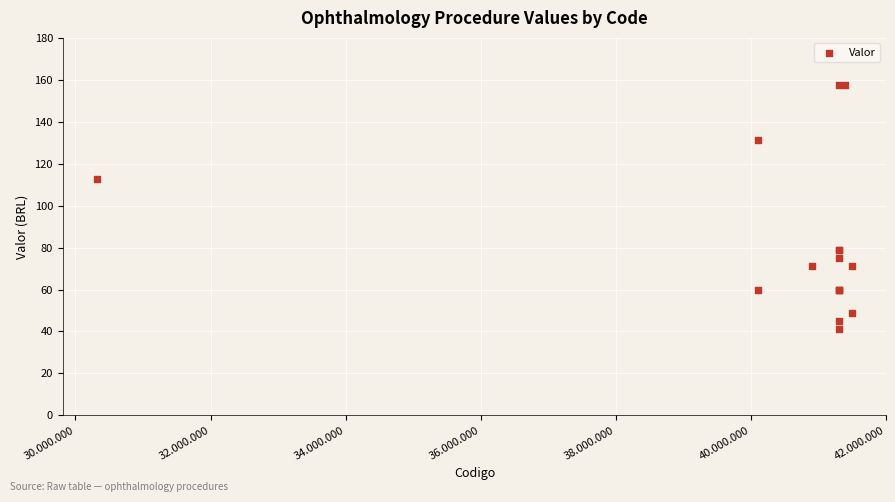

What Y value in the scatter plot is closest to 99?

112.5